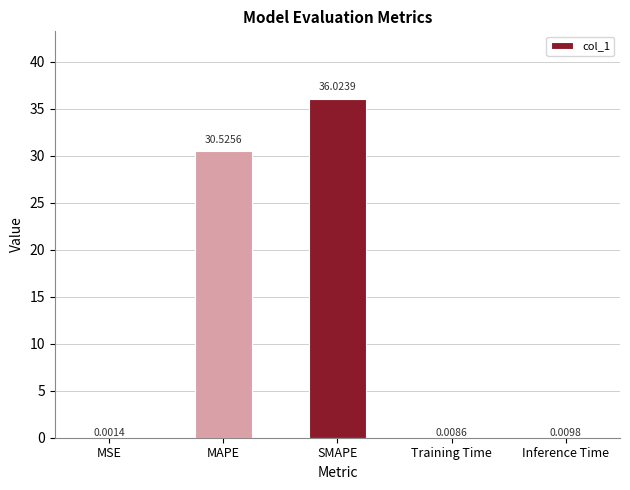

Are the bars horizontal?

No